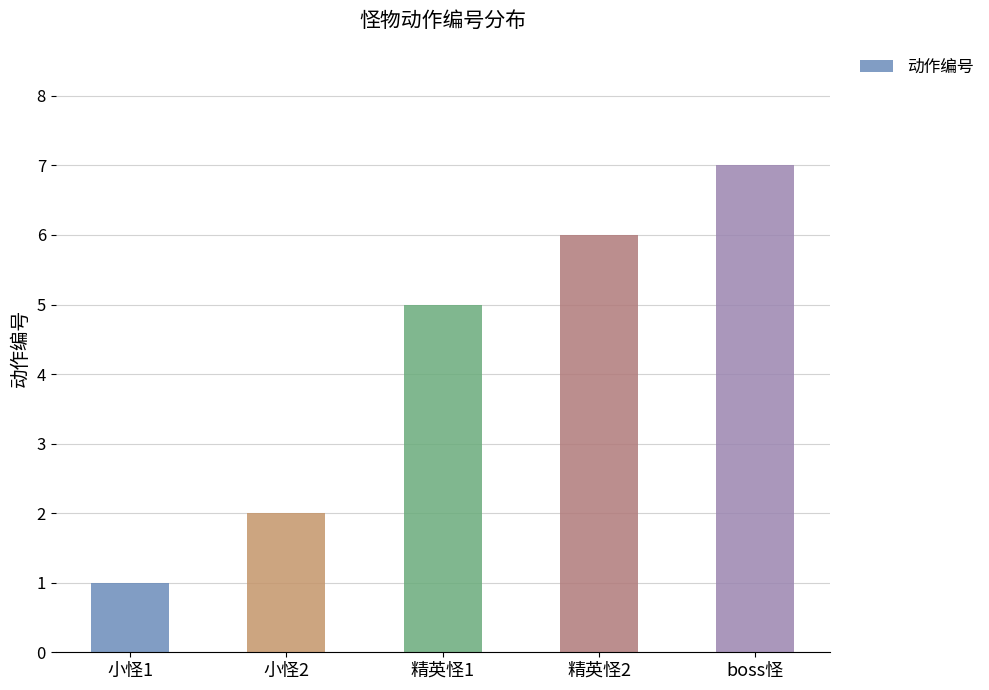

What is the difference between the second highest and second lowest values?

4